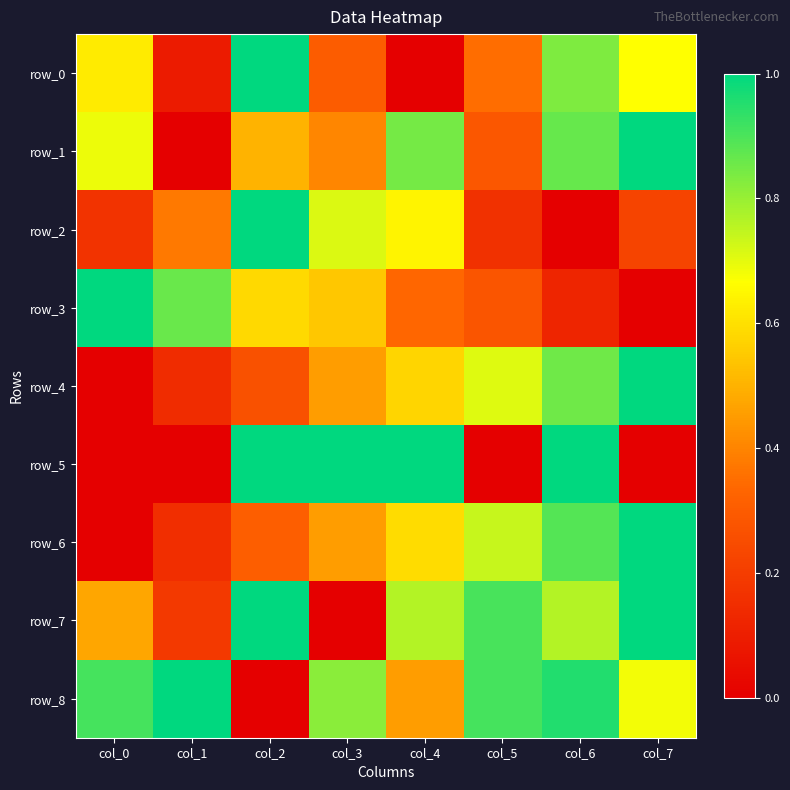

Which series has the widest spread of values?

row_0